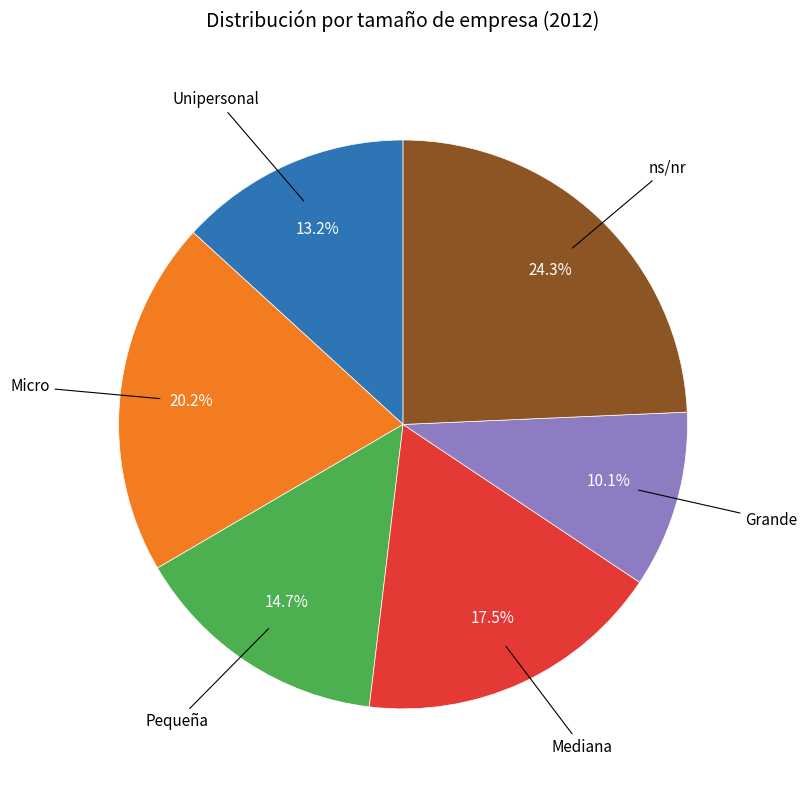

Does any single category account for the majority?

No